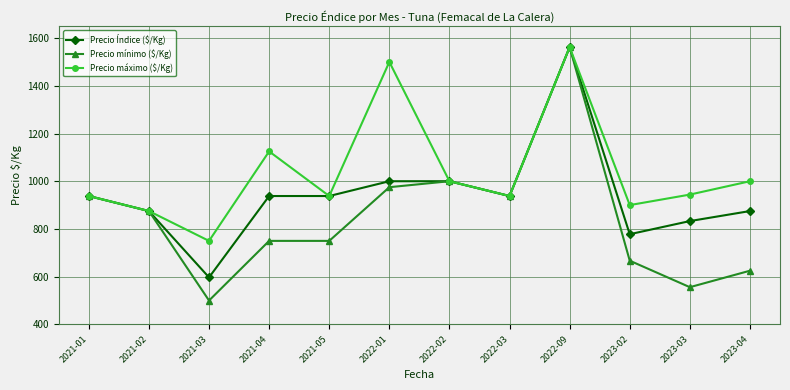

What is the label of the 5th point from the left?

2021-05